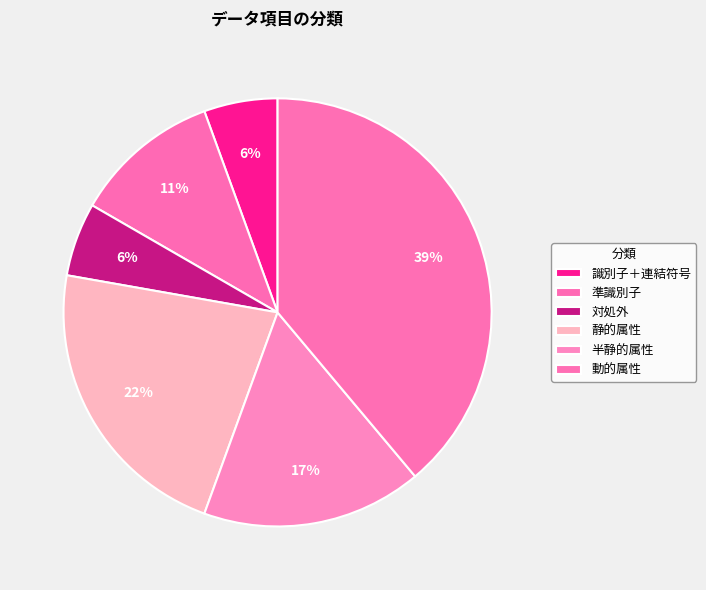

Count the number of slices in the pie.

6